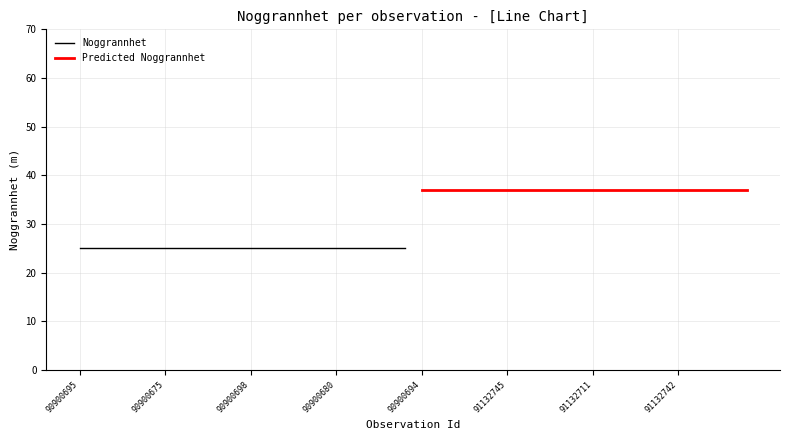

True or false: Predicted Noggrannhet and Noggrannhet cross at least once.

False